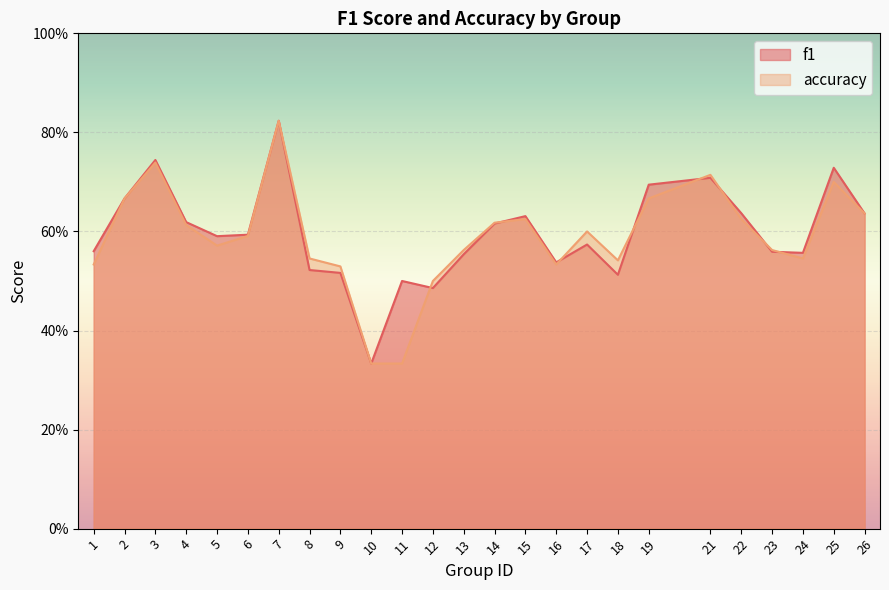

At how many categories does at least one series exceed 0?

25